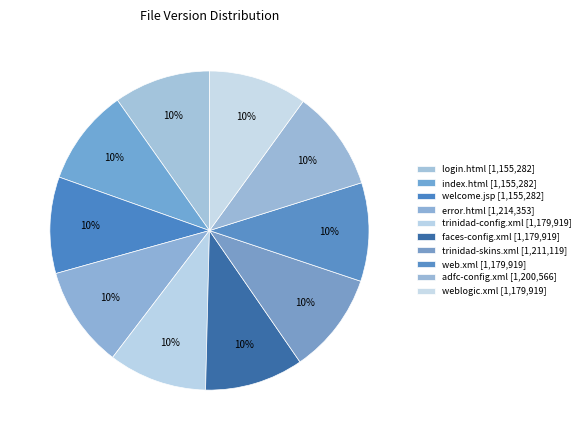

To the nearest percent, what portion does trinidad-skins.xml represent?

10%